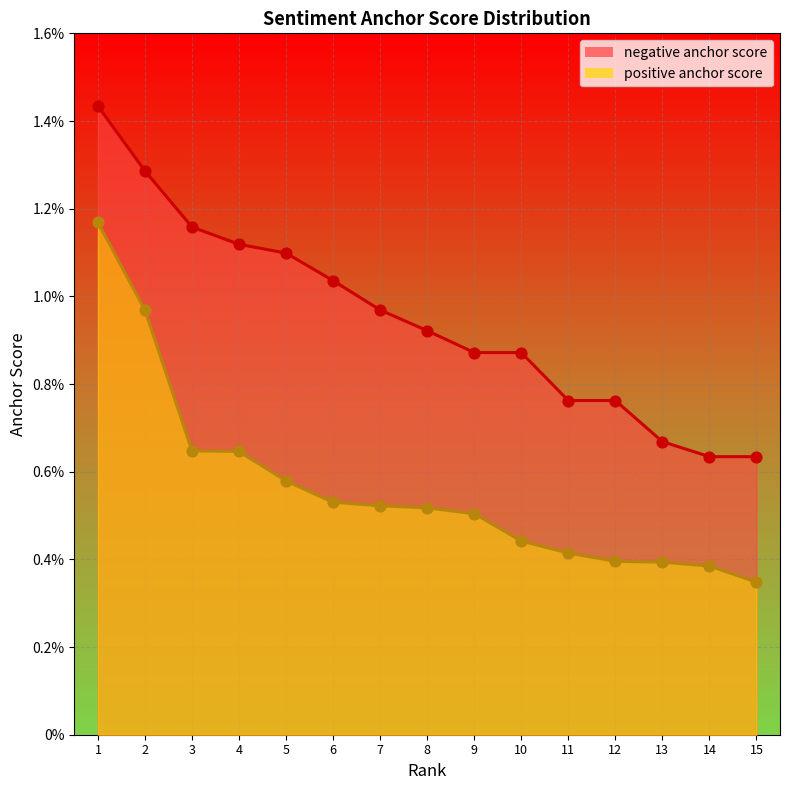

Is the value of negative anchor score at 12 greater than the value of positive anchor score at 10?

Yes